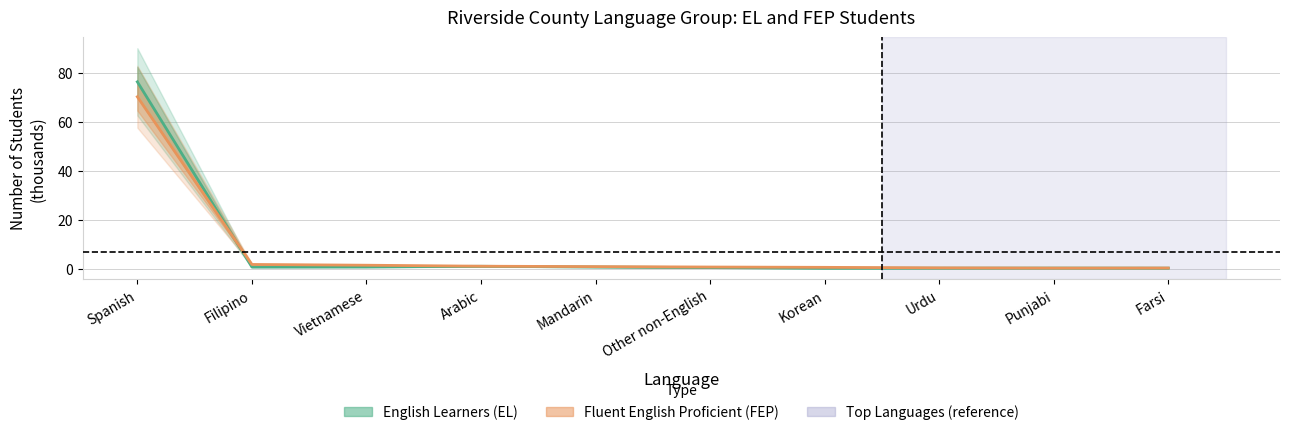

Reading left to right, extract all data points from this chart.

Fluent English Proficient (FEP): 70.3	1.7	1.4	1.0	0.8	0.6	0.5	0.3	0.2	0.2
English Learners (EL): 76.4	0.6	0.7	0.9	0.7	0.4	0.2	0.2	0.2	0.2